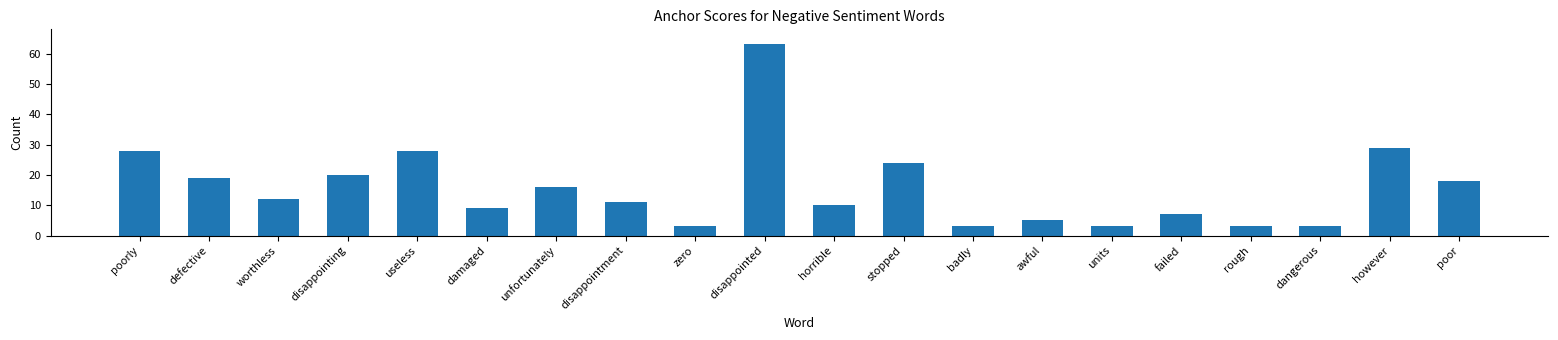

What is the smallest value displayed?

3